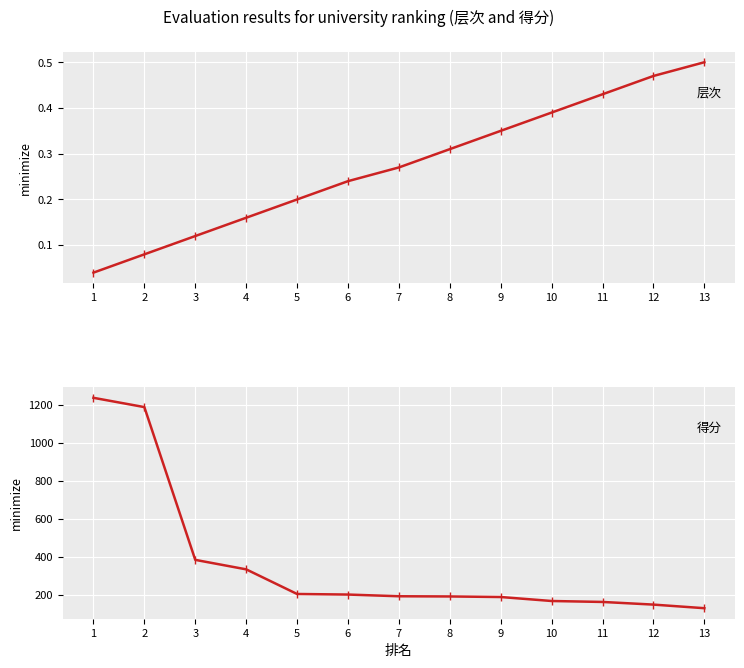

What is the maximum value for 层次?

0.5